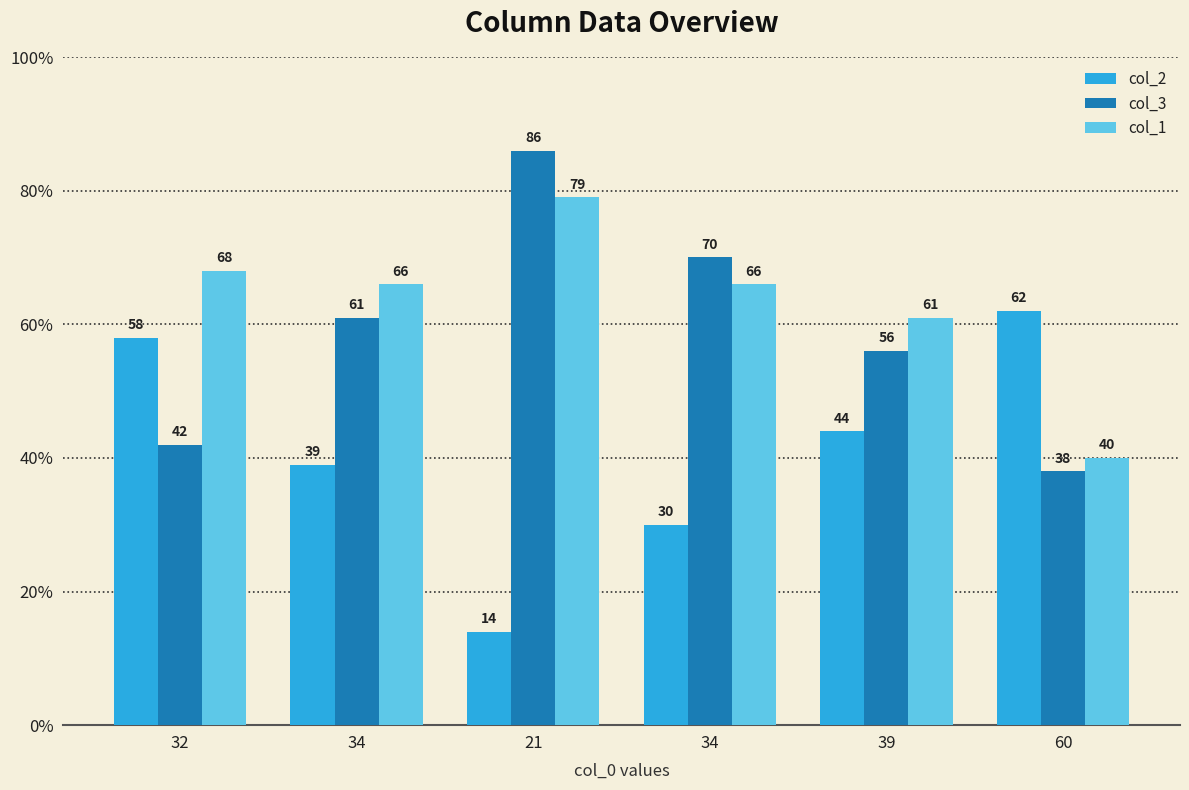

How many data points in col_2 are less than 44?

3